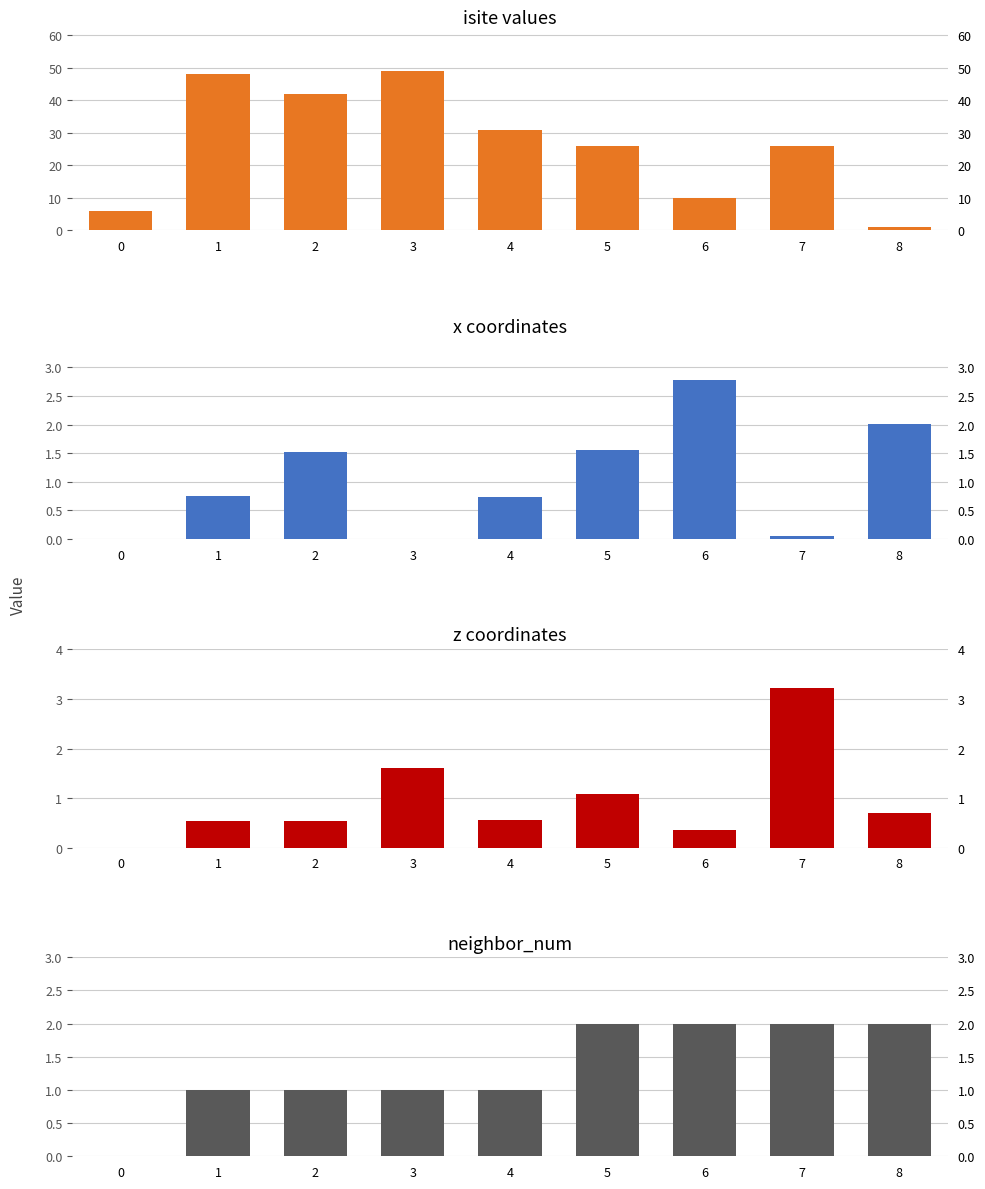

What is the value of the z_coord bar at the 5th from the left?

0.5